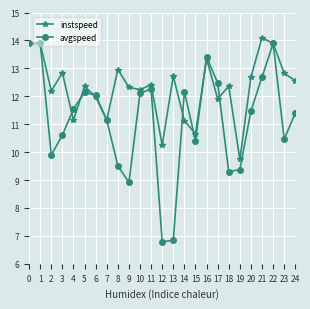

True or false: avgspeed has more than 1 interior local peaks.

True